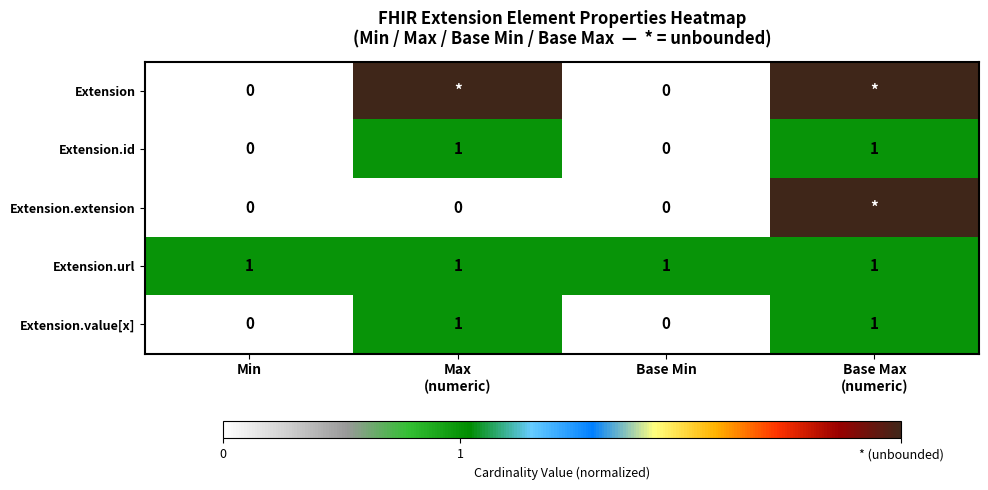

Is the value of Extension.value[x] at Min greater than the value of Extension.url at Base Min?

No